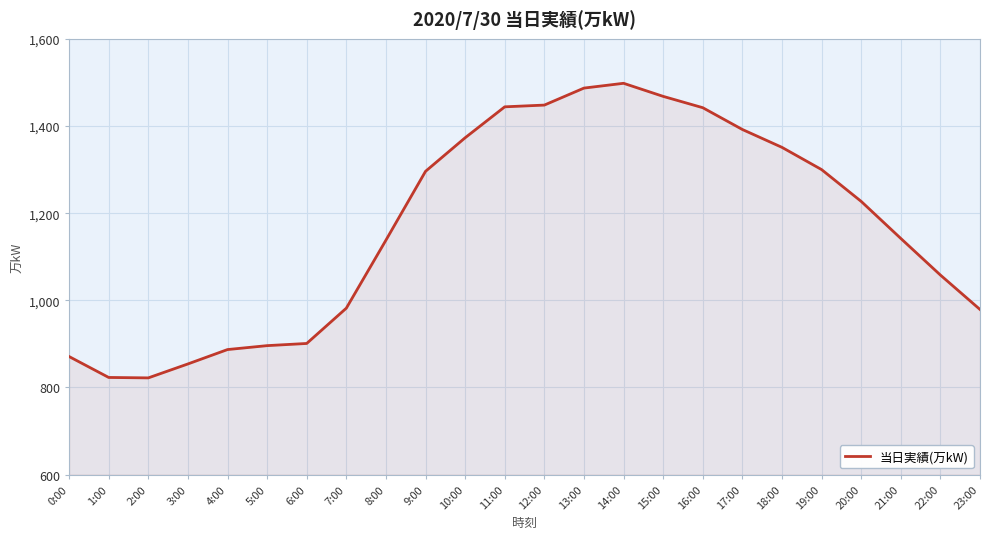

What is the smallest value displayed?

822